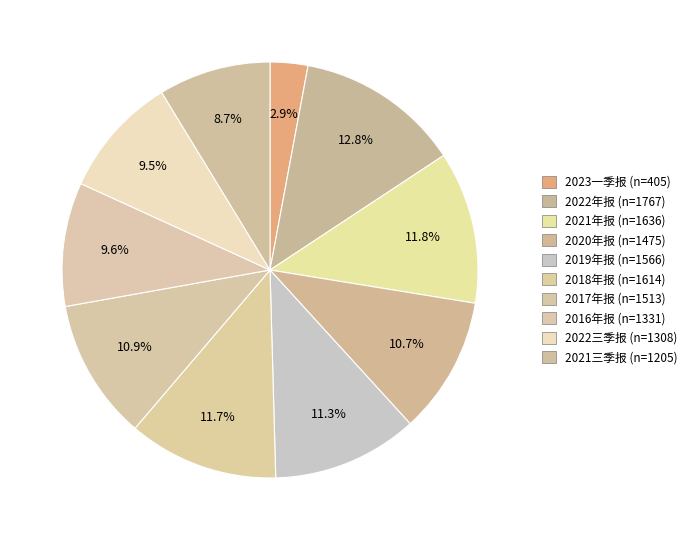

Does any single category account for the majority?

No